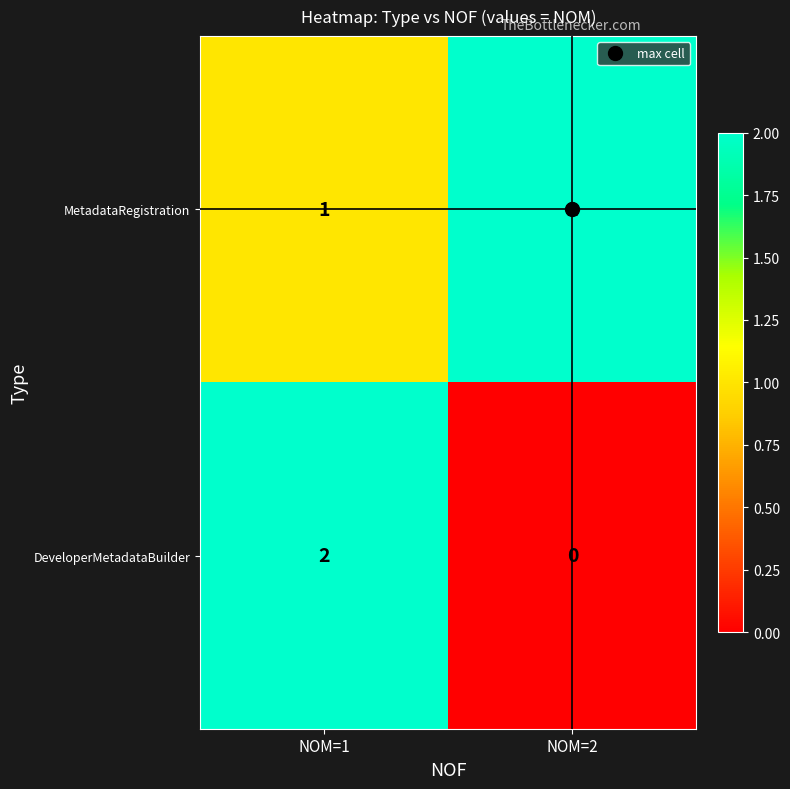

At which label does DeveloperMetadataBuilder reach its peak?

NOM=1